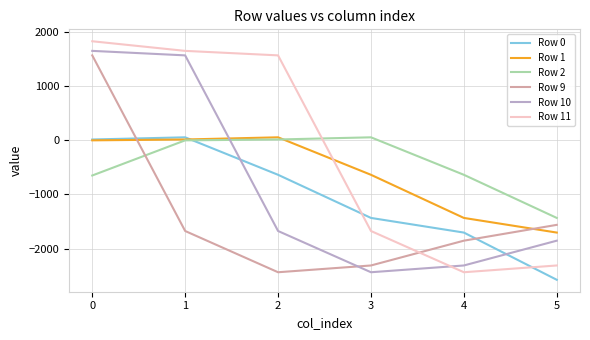

Where is the first local maximum for Row 0?

1